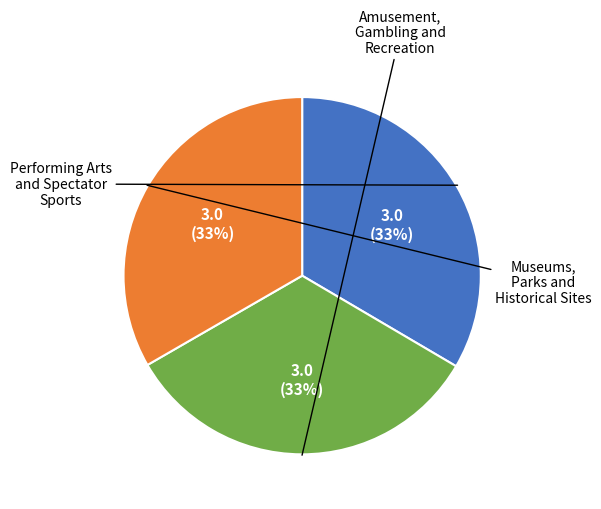

To the nearest percent, what is the average slice percentage?

33%